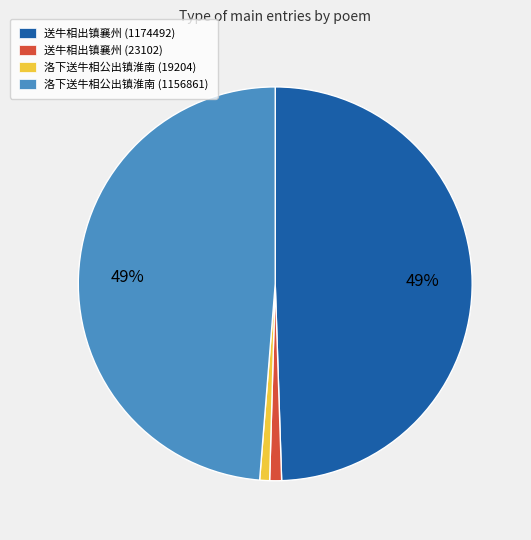

Is 洛下送牛相公出镇淮南 (19204) the majority of the pie?

No